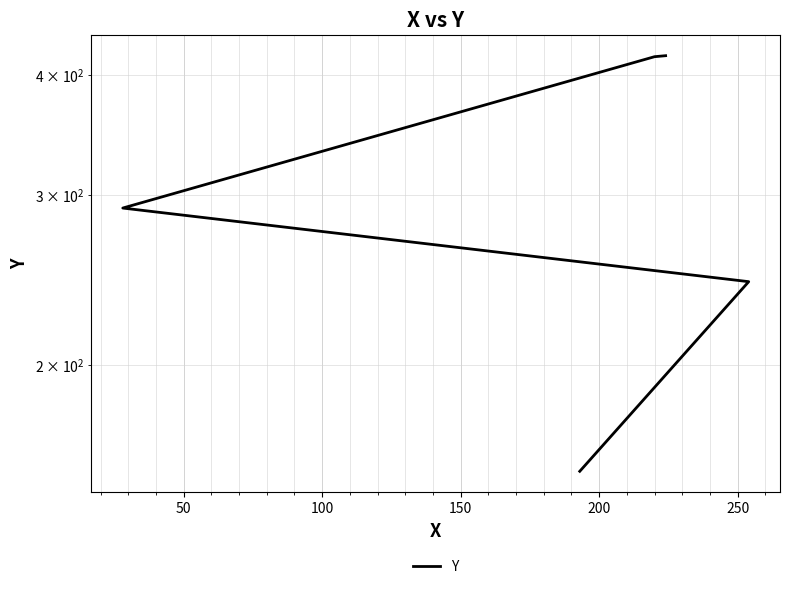

Reading left to right, what are all the values shown in this chart?

155	244	291	418	419